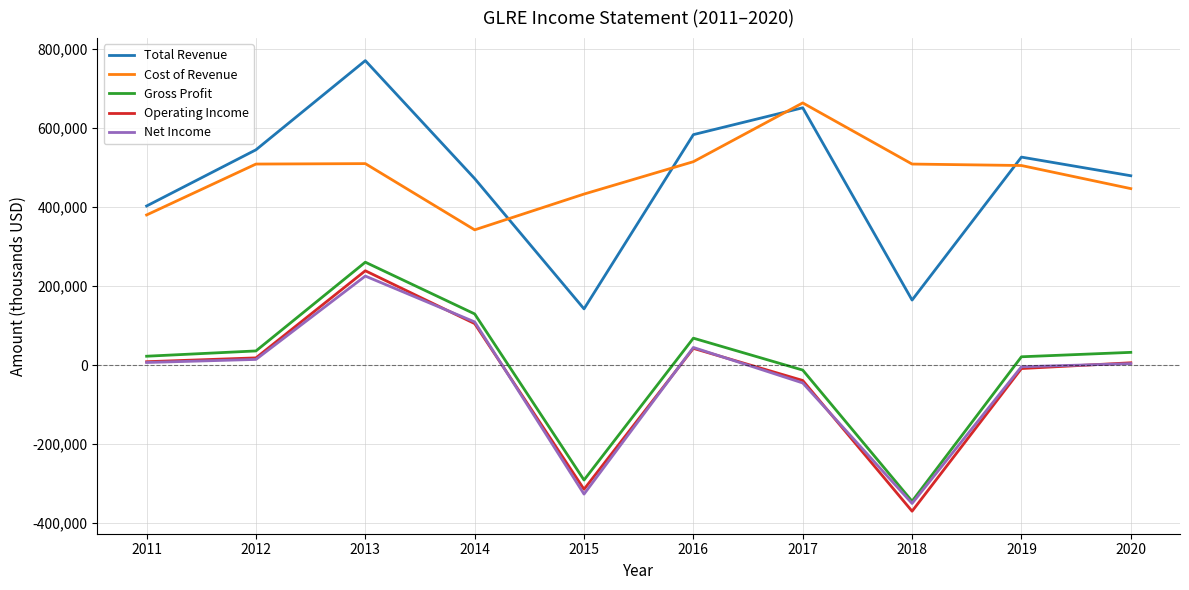

Between 2011 and 2019, which series saw the biggest shift?

Cost of Revenue